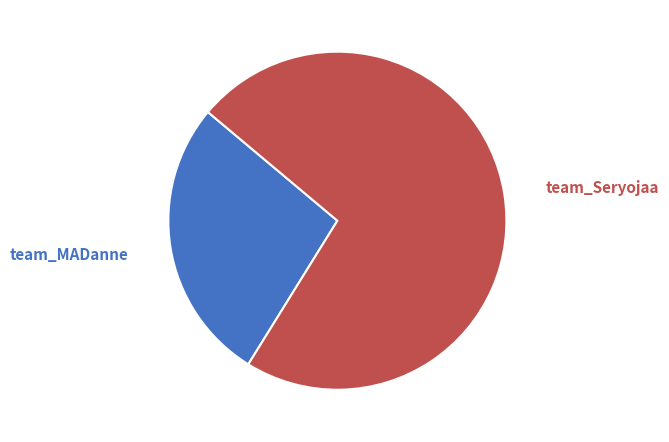

Does any single category account for the majority?

Yes